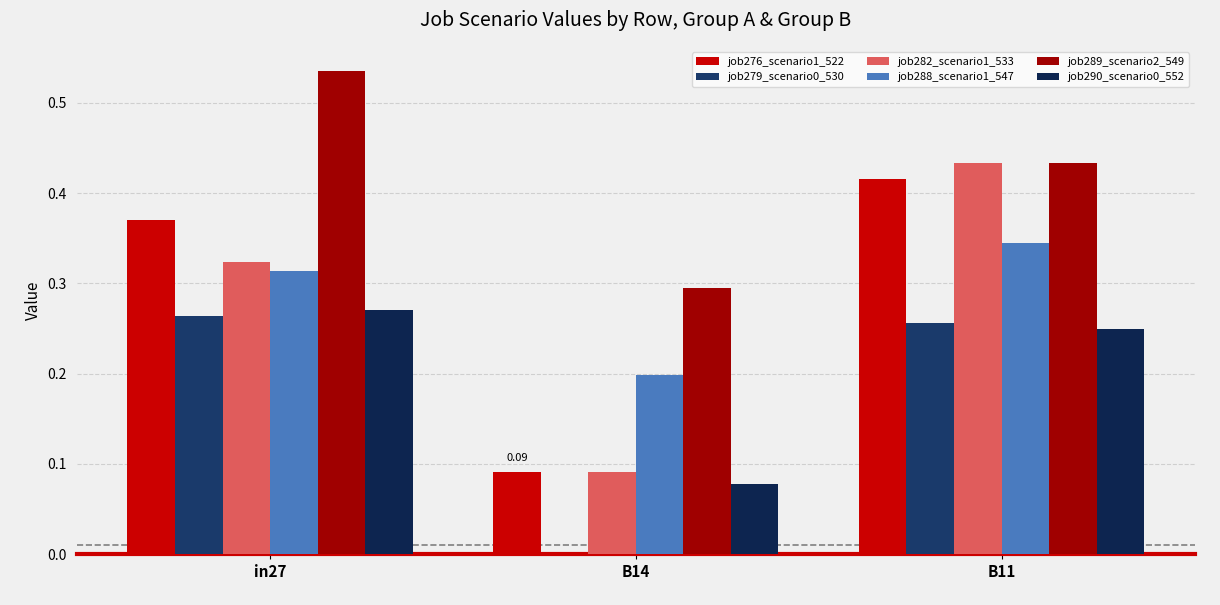

What is the label of the 3rd bar from the left?

B11